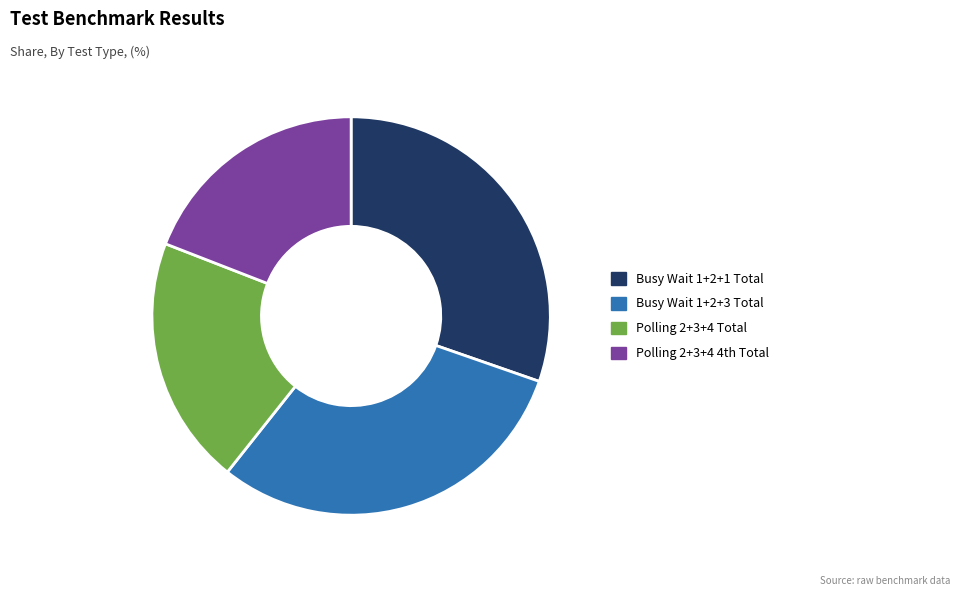

Is there a majority slice in this chart?

No